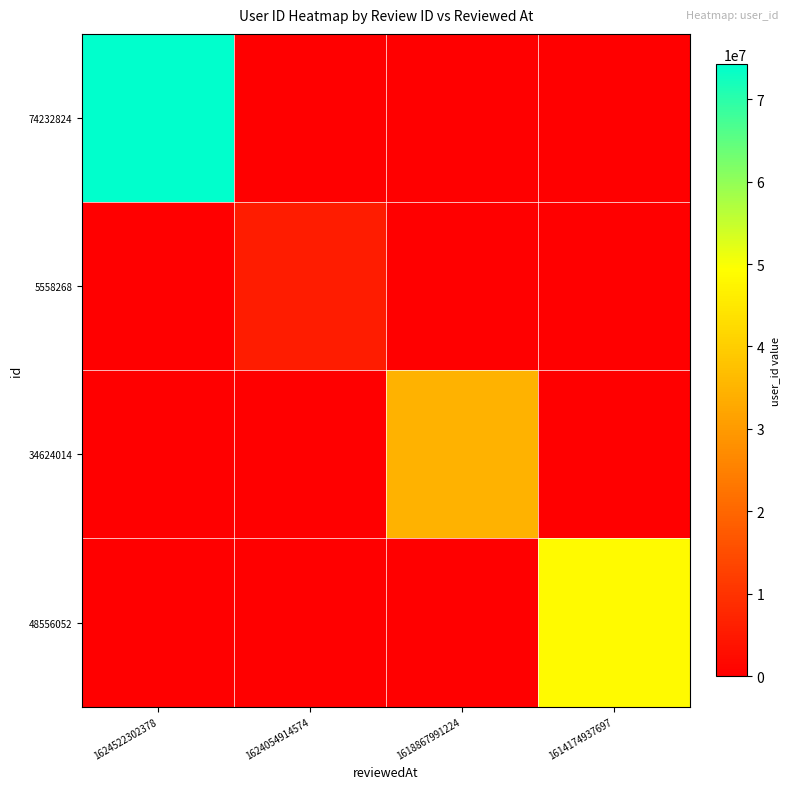

What is the greatest value displayed?

74232824